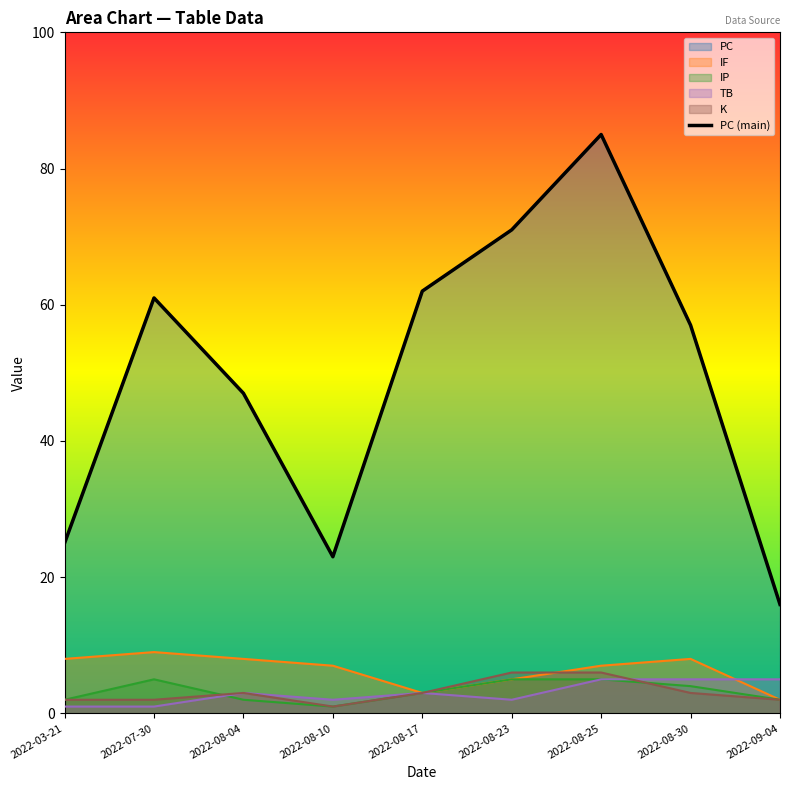

At which label is the value closest to 50?

2022-08-04